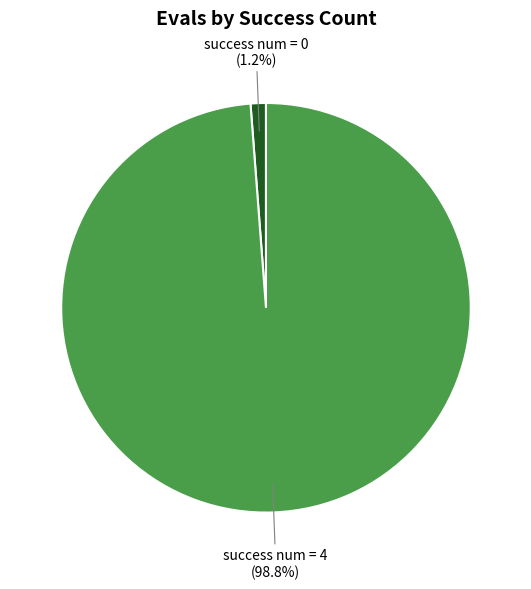

How many segments does this pie chart have?

2